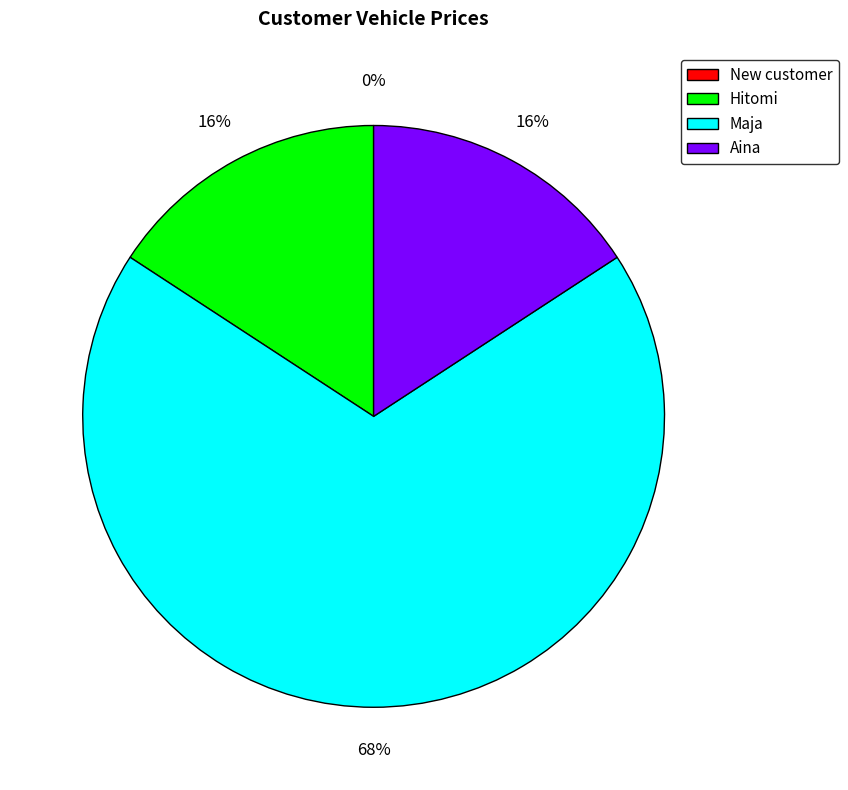

The Aina slice represents 1% of the pie. True or false?

False